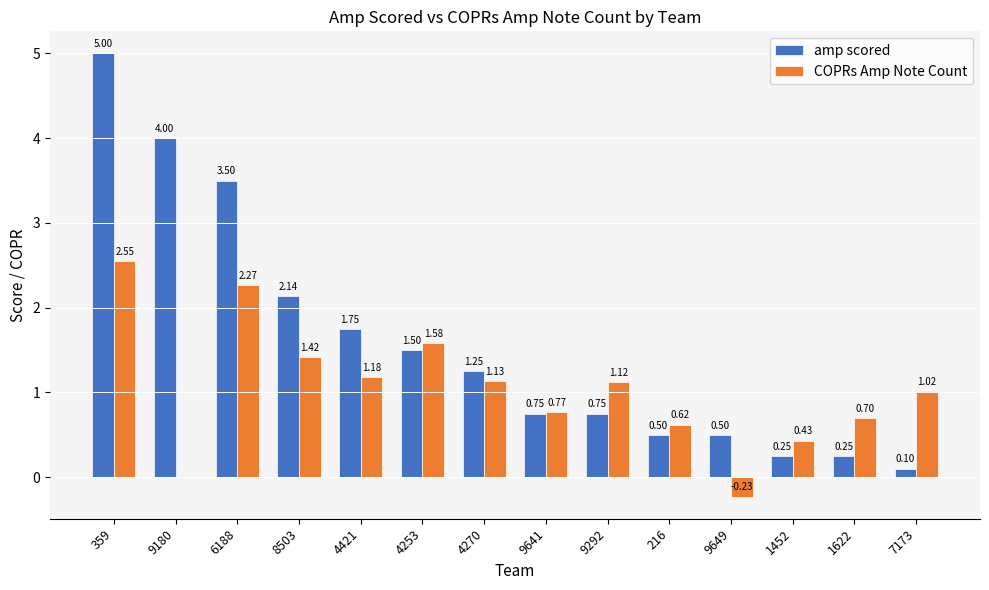

What is the sum of all amp scored values?

22.2